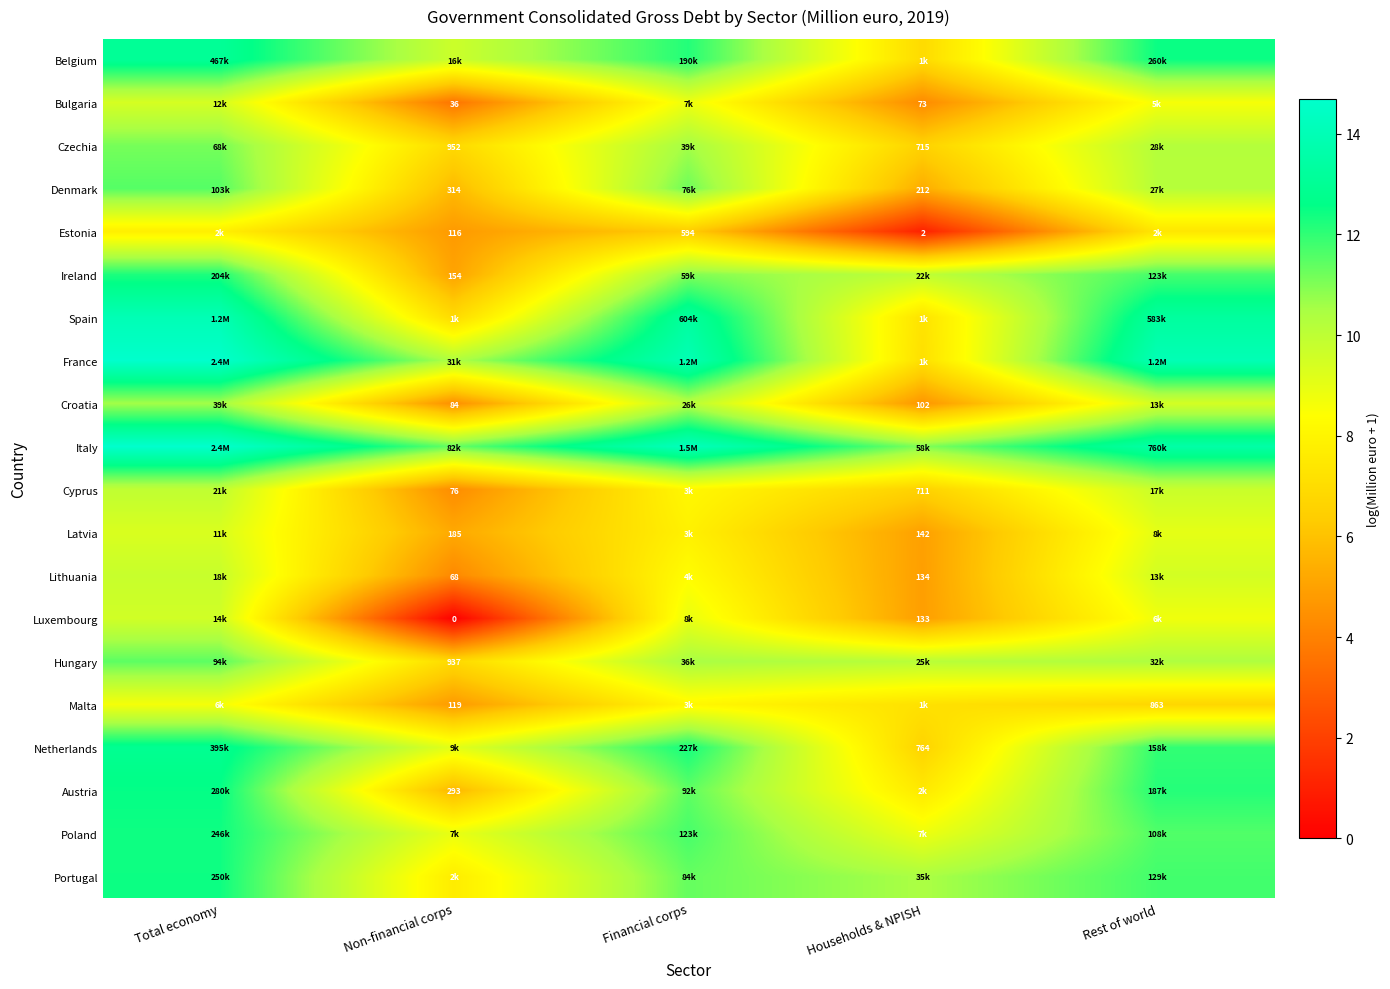

Which series has the largest total across all categories?

Italy